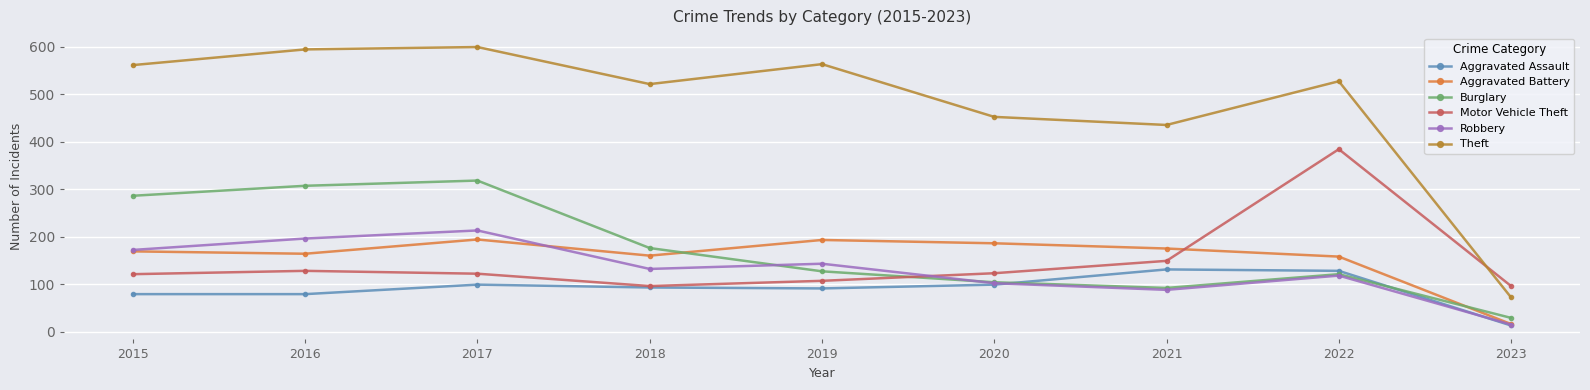

At how many categories does at least one series exceed 375?

8